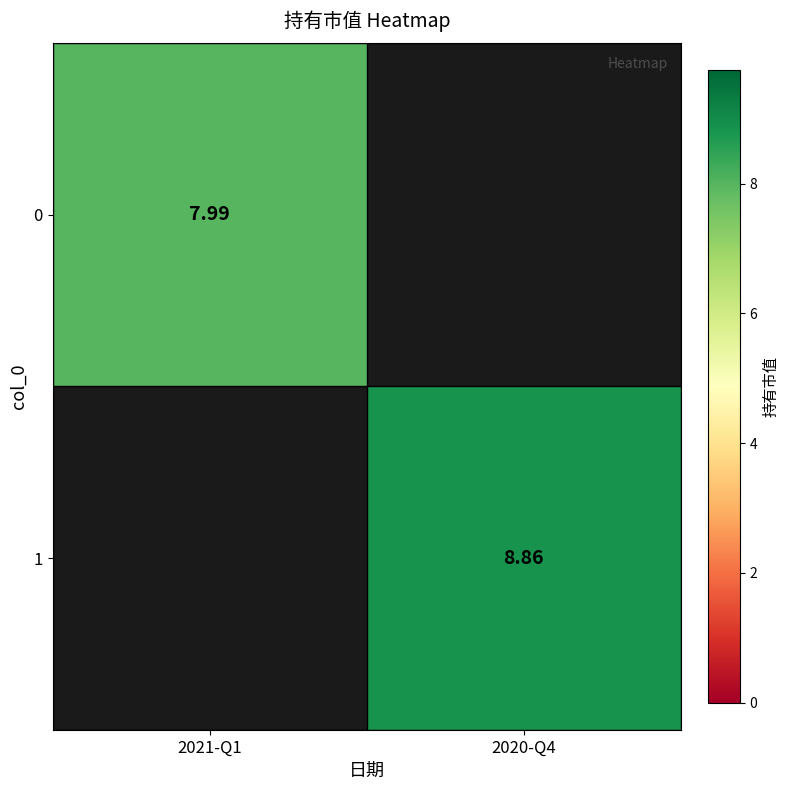

The value of 1 at 2021-Q1 is 0.0. True or false?

True